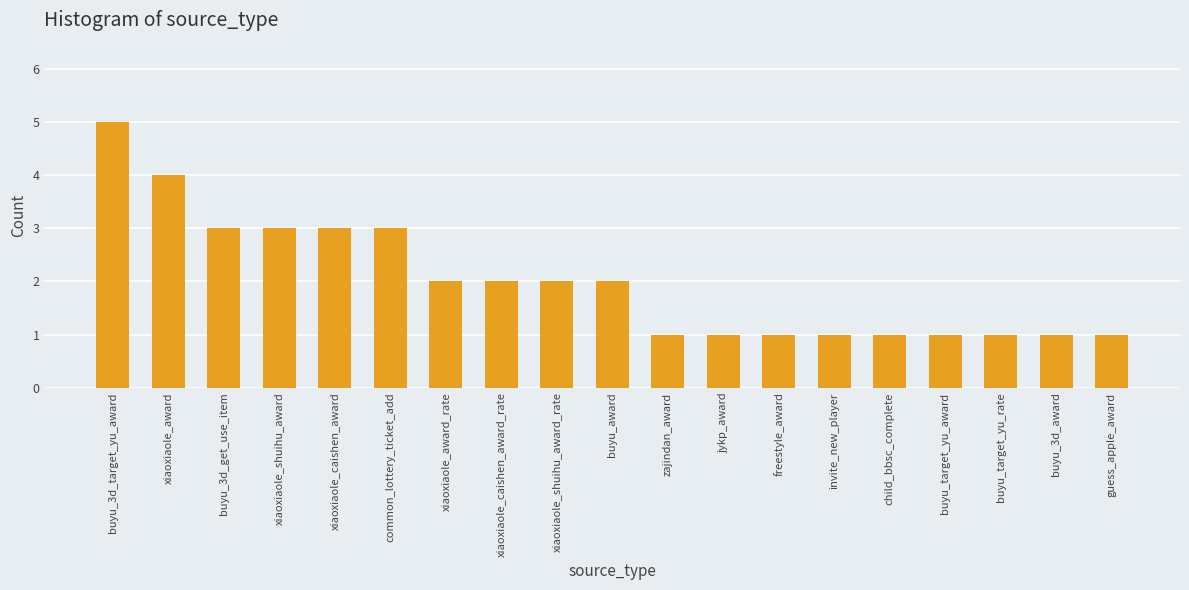

What is the sum of all values?

38